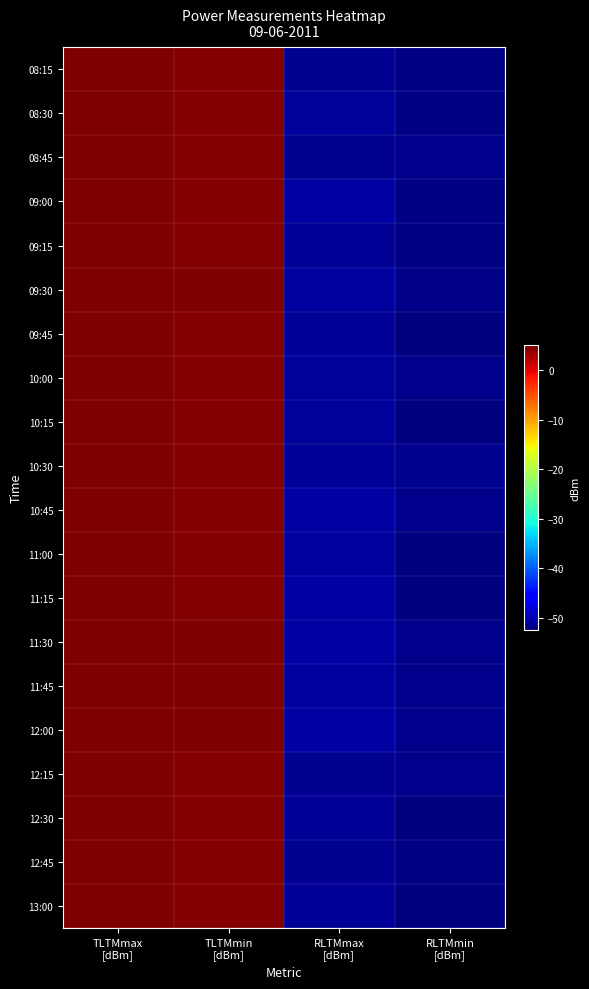

Rank the series by their maximum value, from lowest to highest.

10:45, 09:45, 09:30, 09:15, 11:45, 12:00, 11:30, 13:00, 12:15, 08:15, 12:45, 12:30, 09:00, 10:15, 10:30, 08:45, 11:15, 10:00, 08:30, 11:00